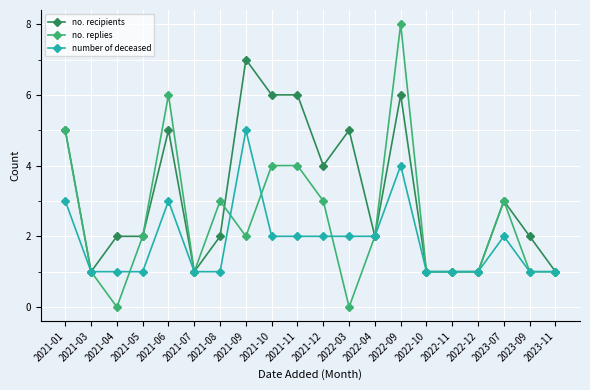

How many data points does each series have?

20